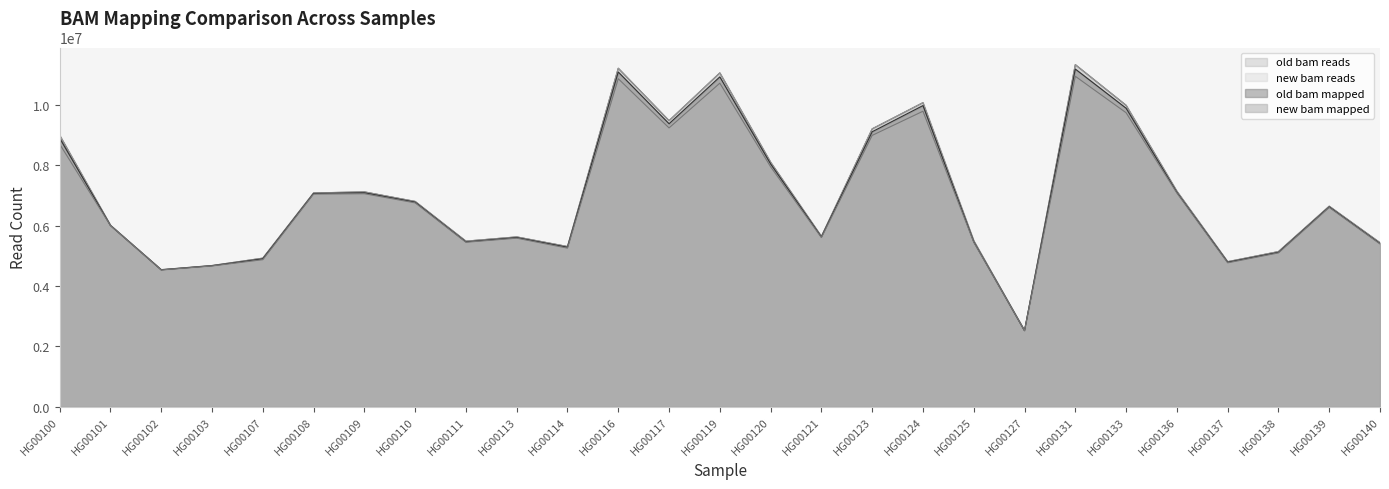

What is the value of the old bam reads point at the 4th from the left?

4680746